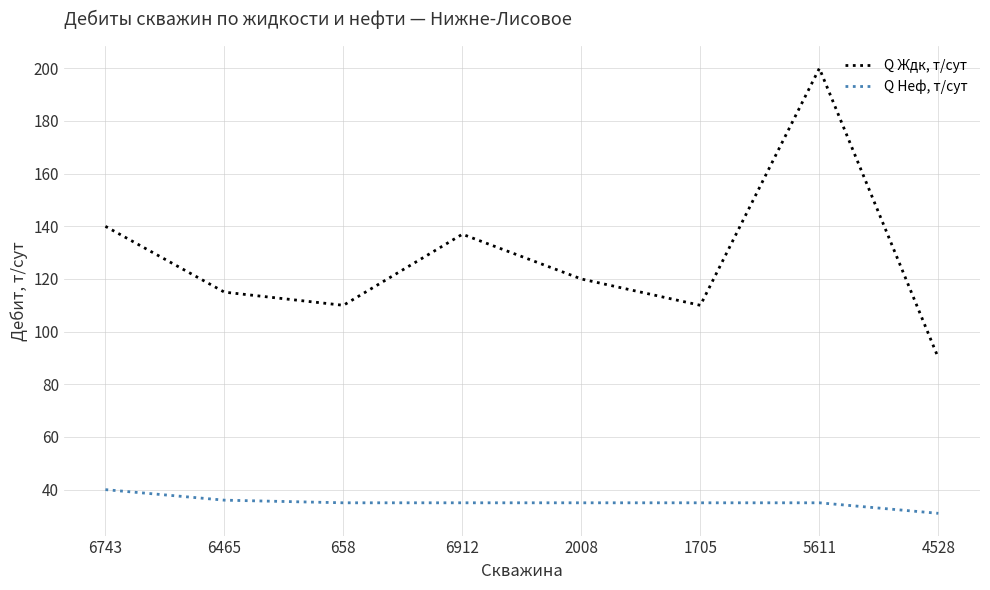

The value of Q Неф, т/сут at 6912 is 35. True or false?

True